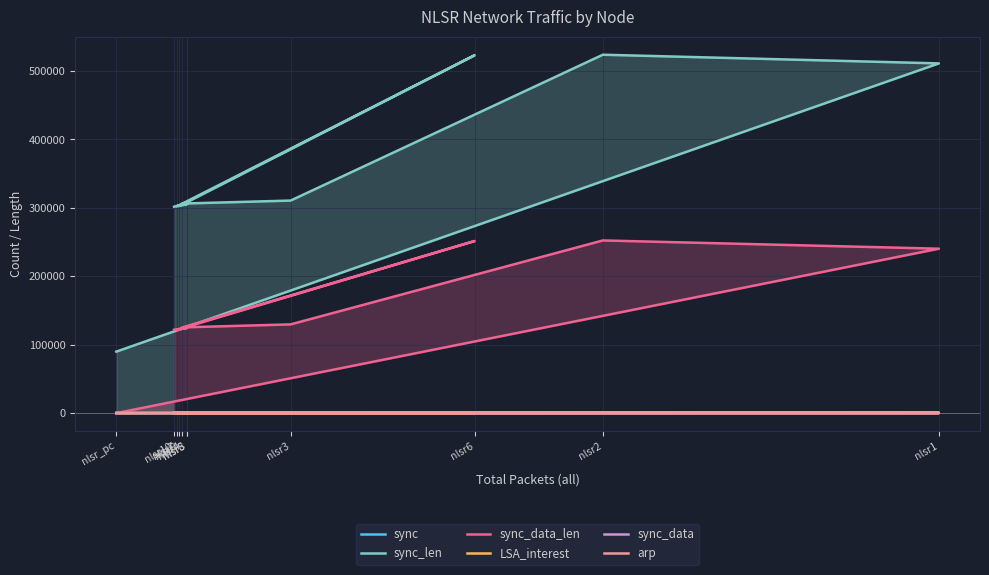

Is the value of sync at nlsr_pc greater than the value of LSA_interest at nlsr_pc?

No